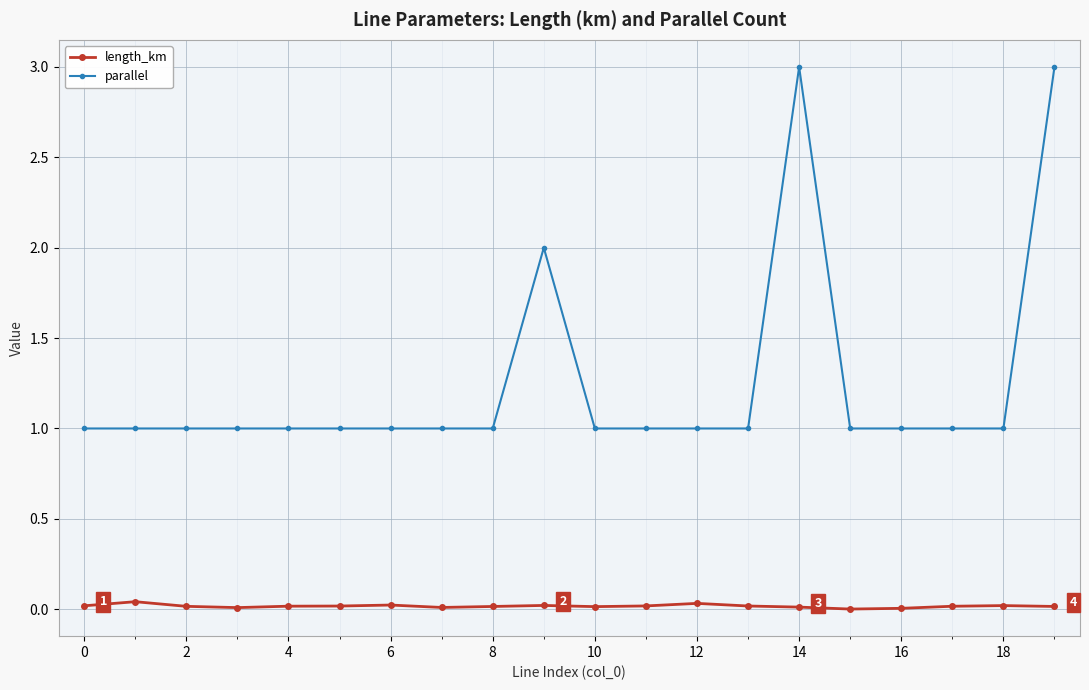

True or false: parallel has more than 1 interior local peaks.

True